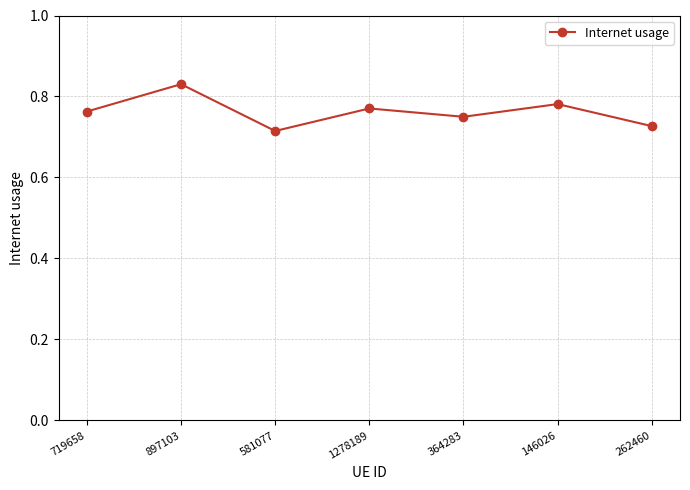

Which label corresponds to the smallest value in the chart?

581077